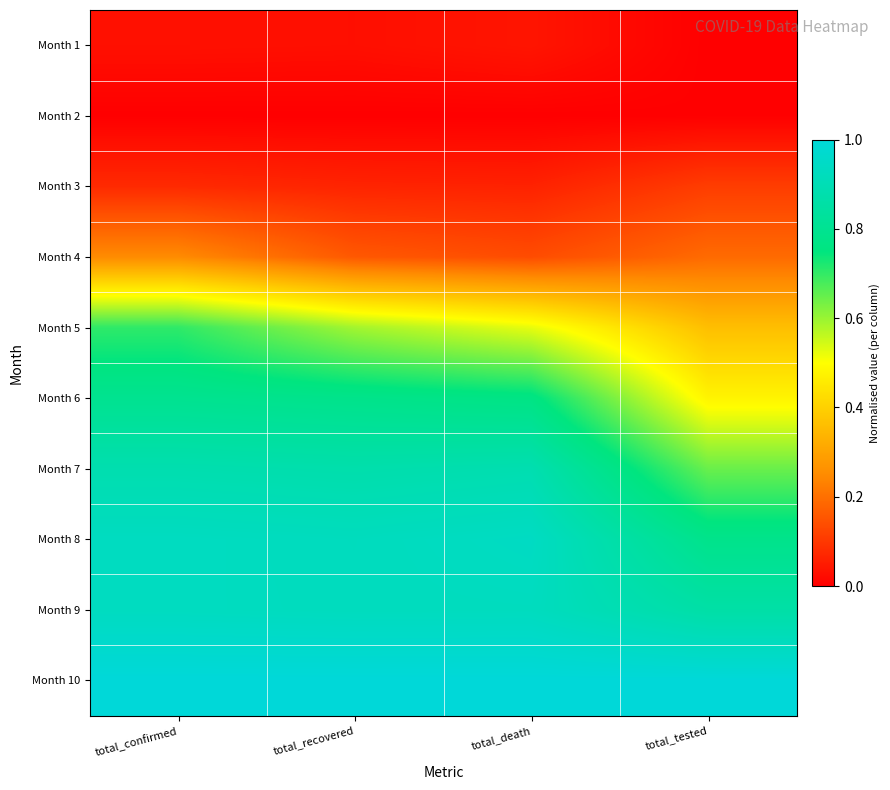

Rank the series by their maximum value, from lowest to highest.

Month 2, Month 1, Month 3, Month 4, Month 5, Month 6, Month 7, Month 9, Month 8, Month 10